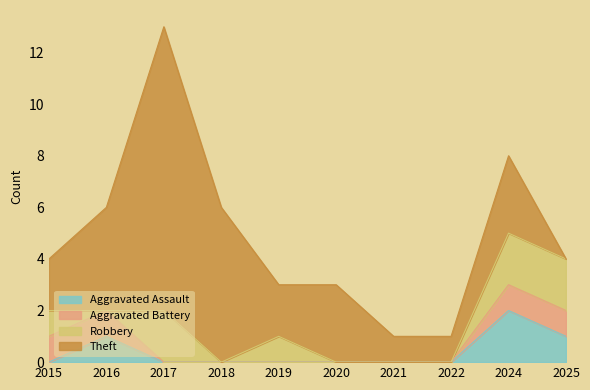

What is the difference between the maximum and minimum values in the Aggravated Battery series?

1